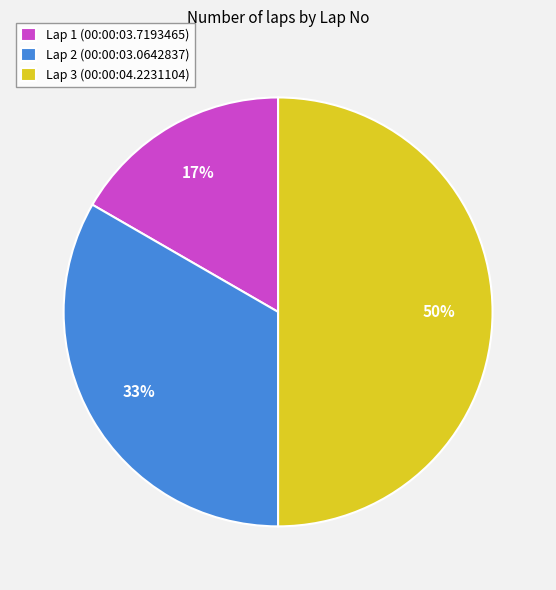

Combined, do Lap 3 (00:00:04.2231104) and Lap 1 (00:00:03.7193465) account for over 50%?

Yes